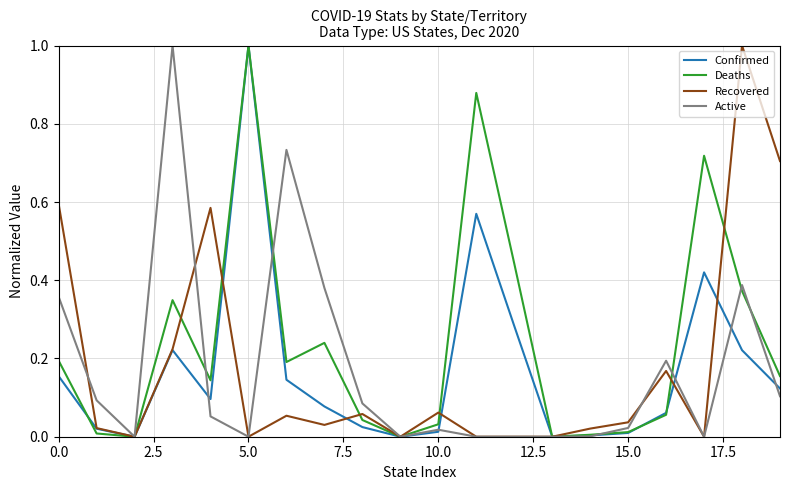

What is the maximum value for Recovered?

1.0